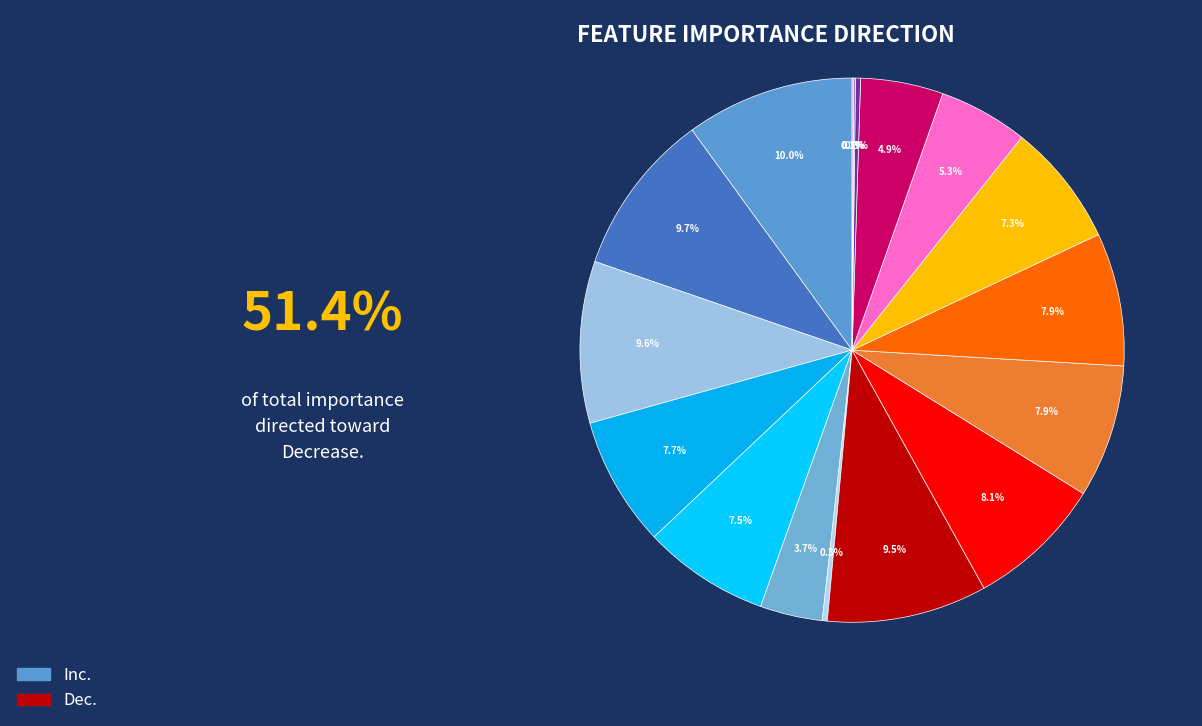

To the nearest percent, what is the difference between the largest and smallest slice percentages?

10%